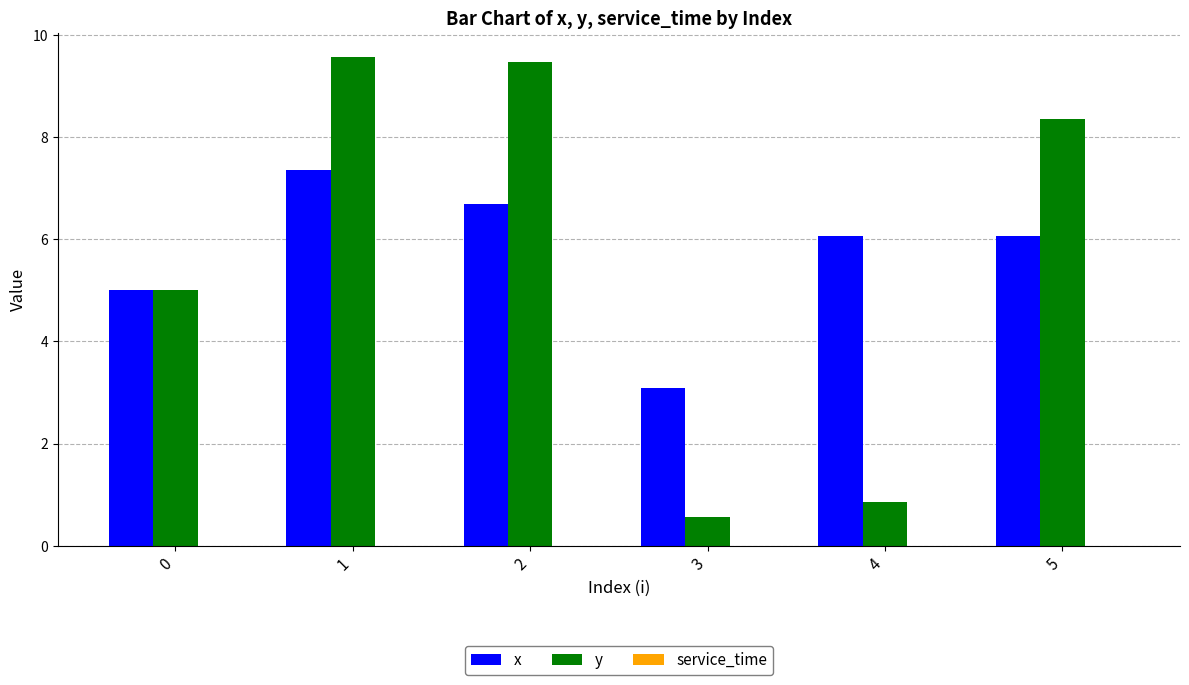

What is the sum of all x values?

34.3